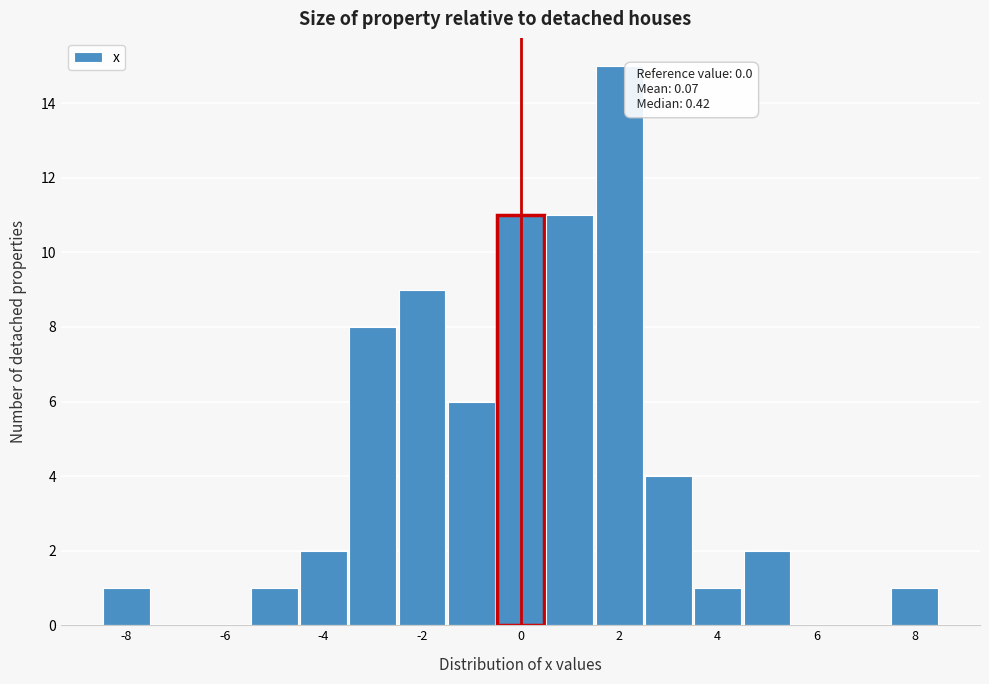

Which range on the x-axis has the tallest bar?

1.5 to 2.5